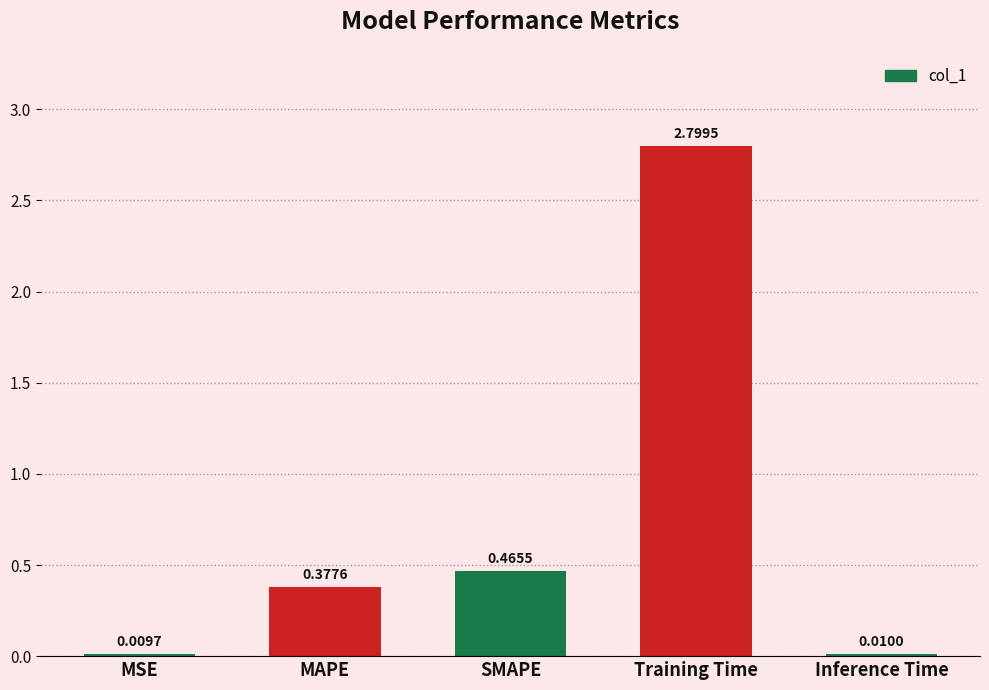

What is the difference between the values at SMAPE and Training Time?

2.3